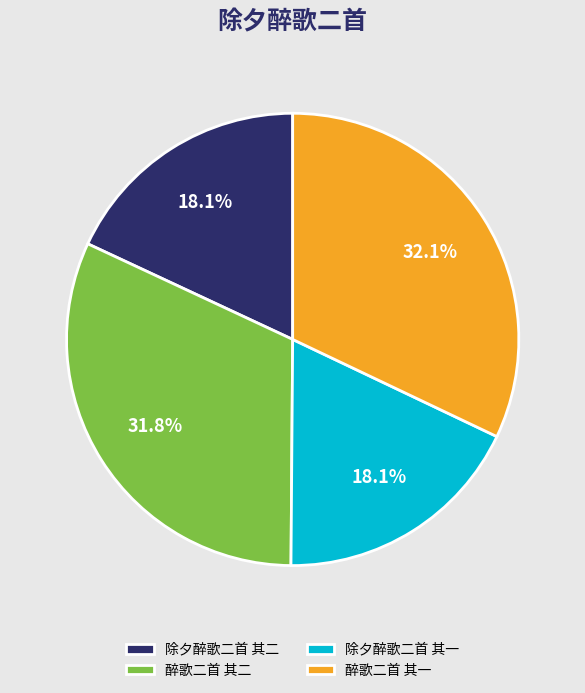

Count the number of slices in the pie.

4